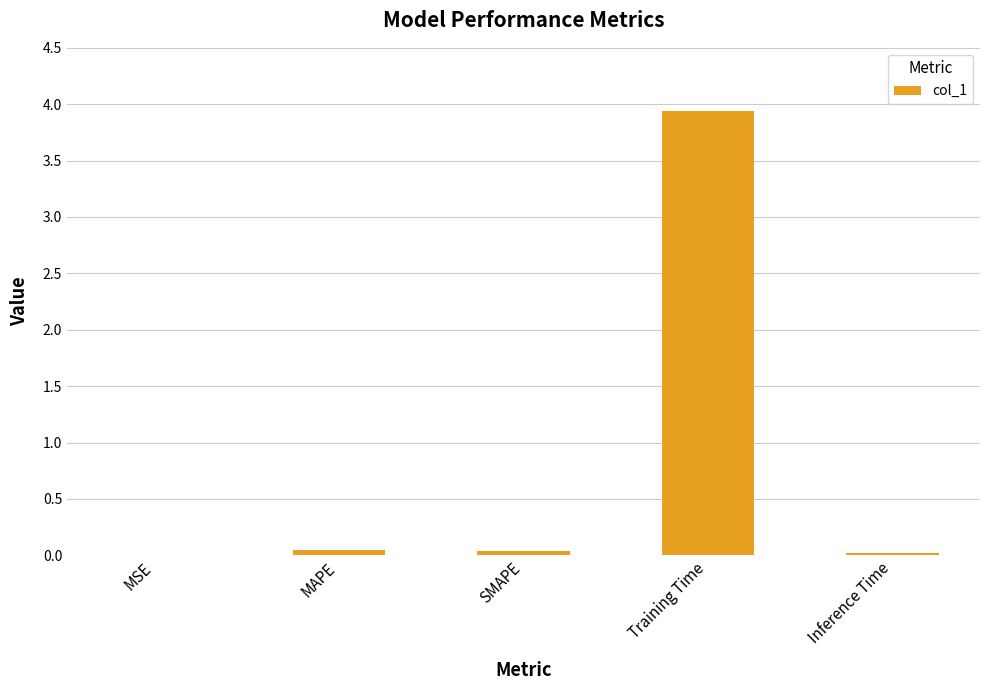

True or false: the data shows 3.9 at Training Time.

True